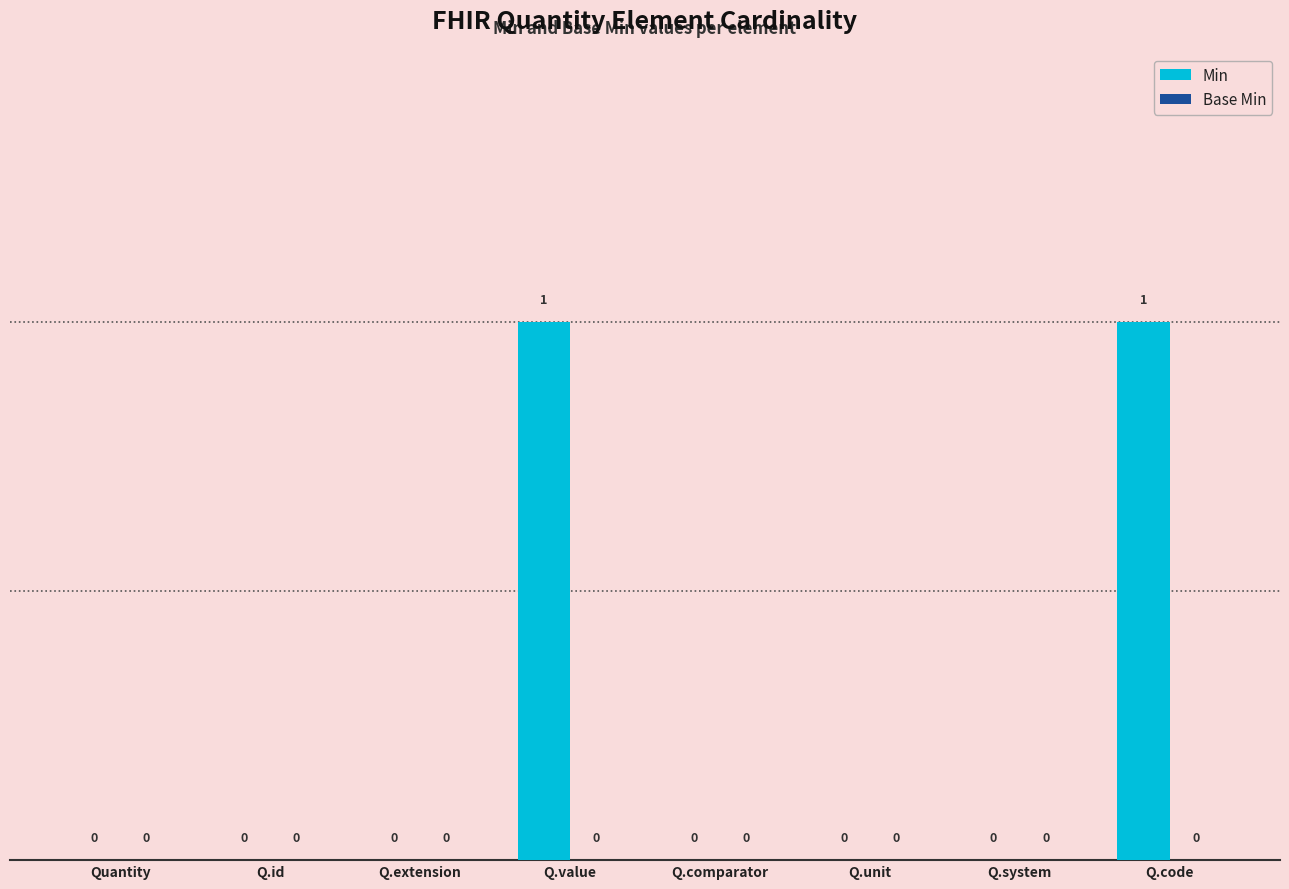

The value at Q.code is 2. True or false?

False